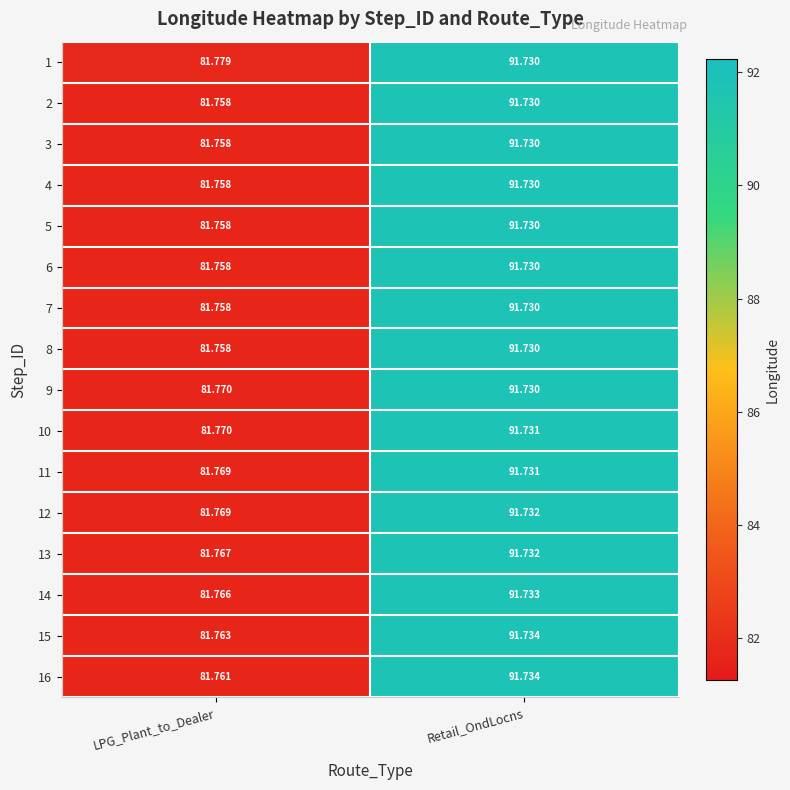

Is the value of 16 at LPG_Plant_to_Dealer greater than the value of 6 at LPG_Plant_to_Dealer?

Yes